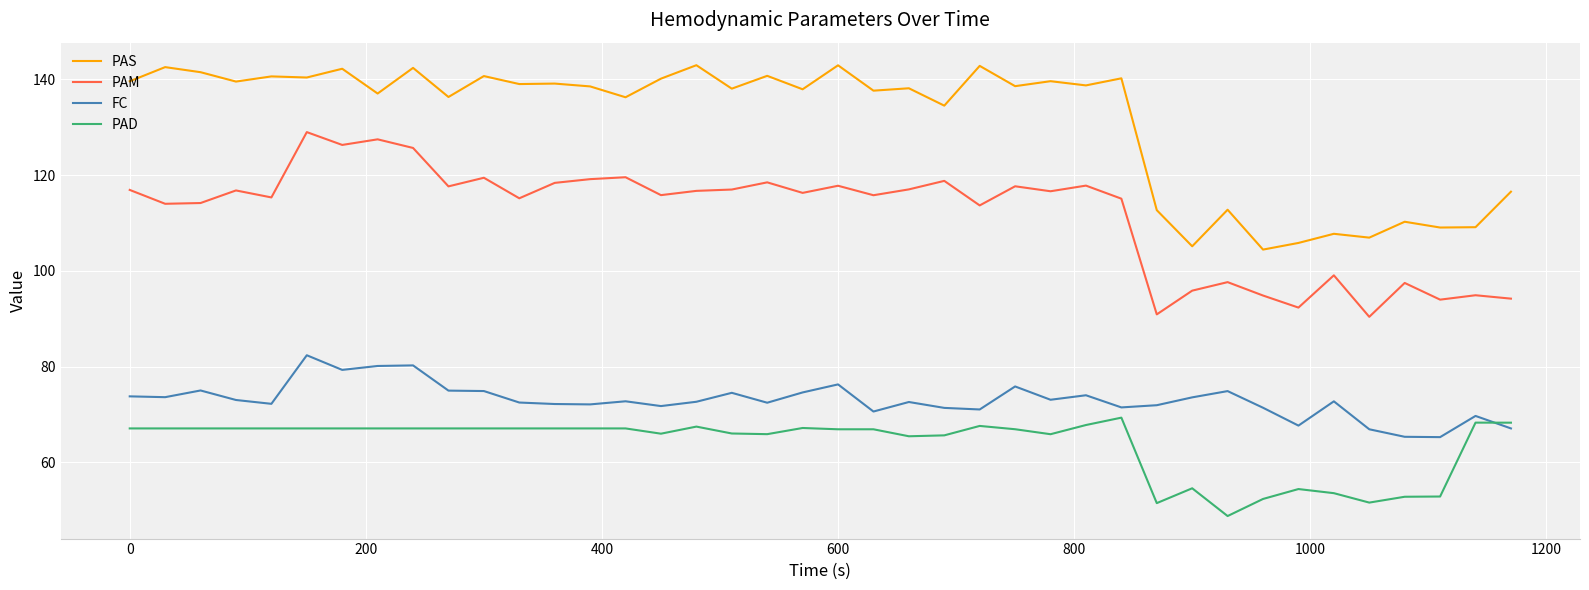

True or false: PAM and PAD cross at least once.

False